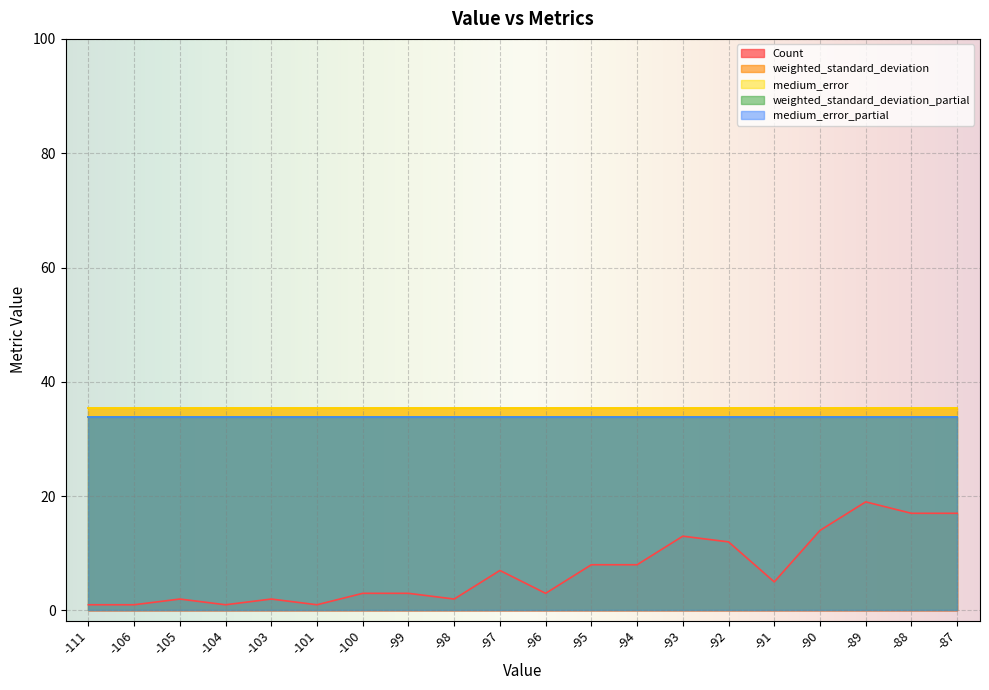

What is the average value of the medium_error series?

35.4